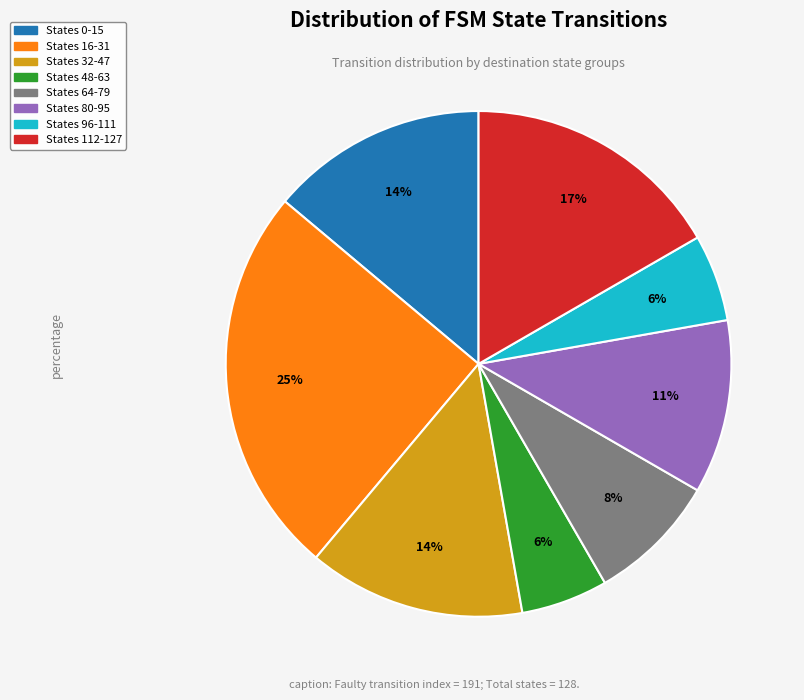

How many slices are in this pie chart?

8